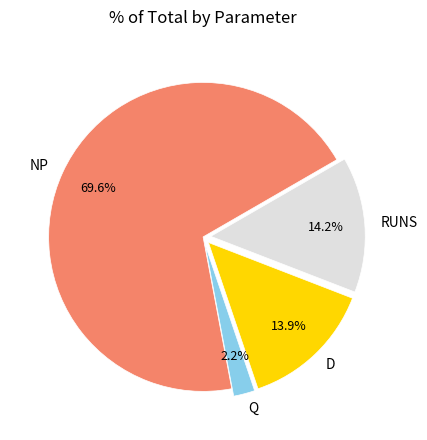

To the nearest percent, what percentage of the pie is NP?

70%